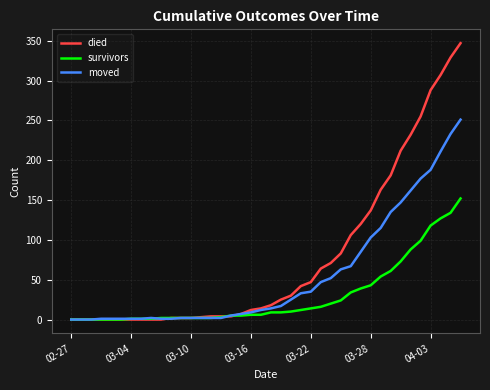

What is the highest value of the moved series?

251